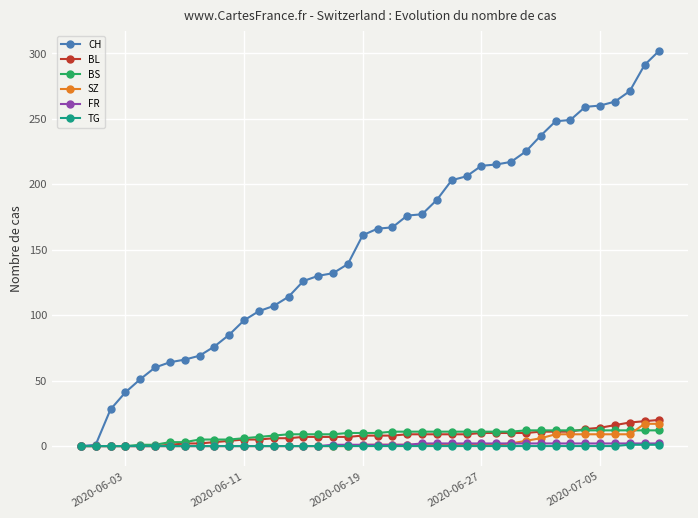

Which series has the largest range (max minus min)?

CH